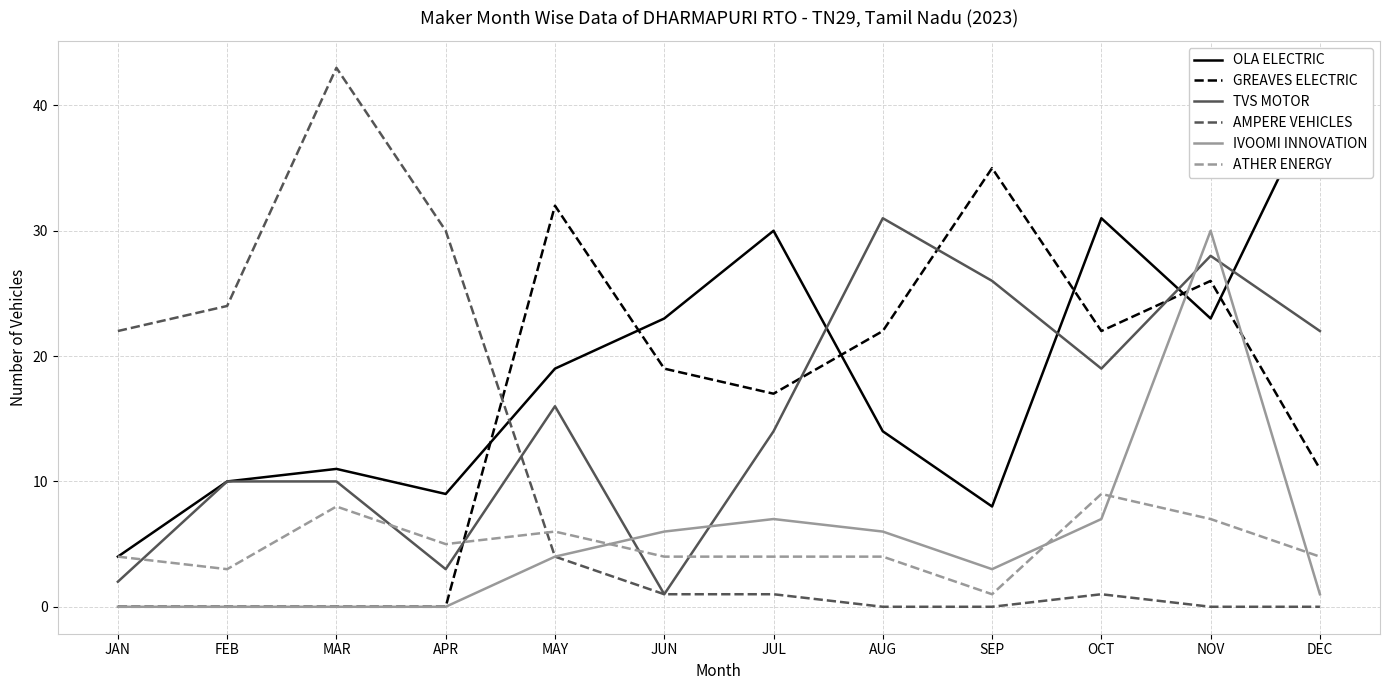

How many values in GREAVES ELECTRIC are above zero?

8